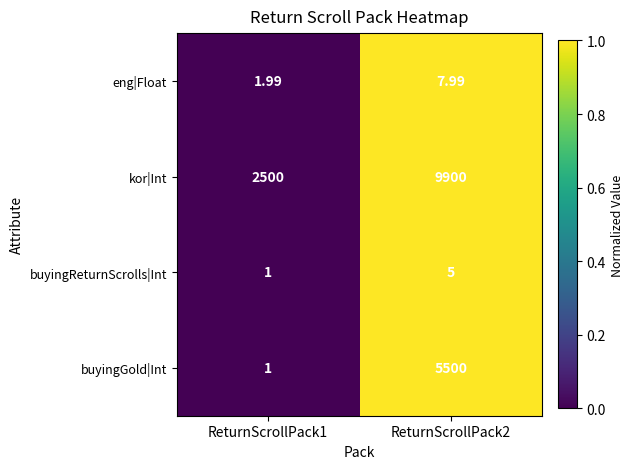

How many series are shown in this chart?

4